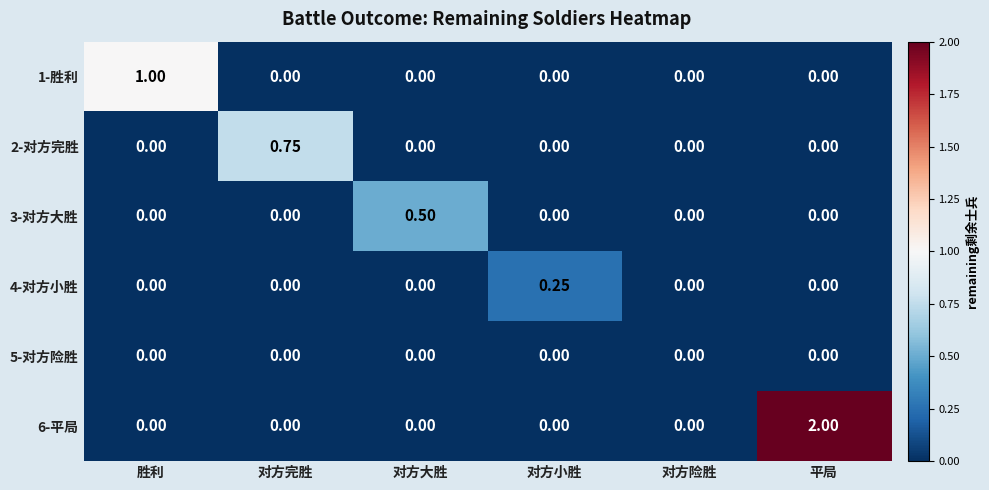

Which series has the widest spread of values?

6-平局